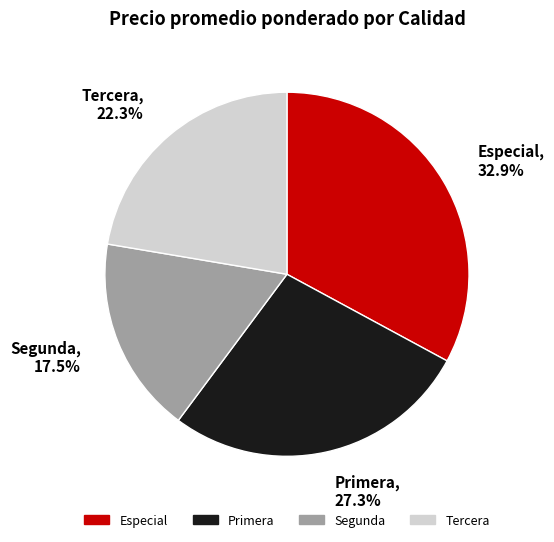

What is the largest slice in the pie chart?

Especial, 32.9%